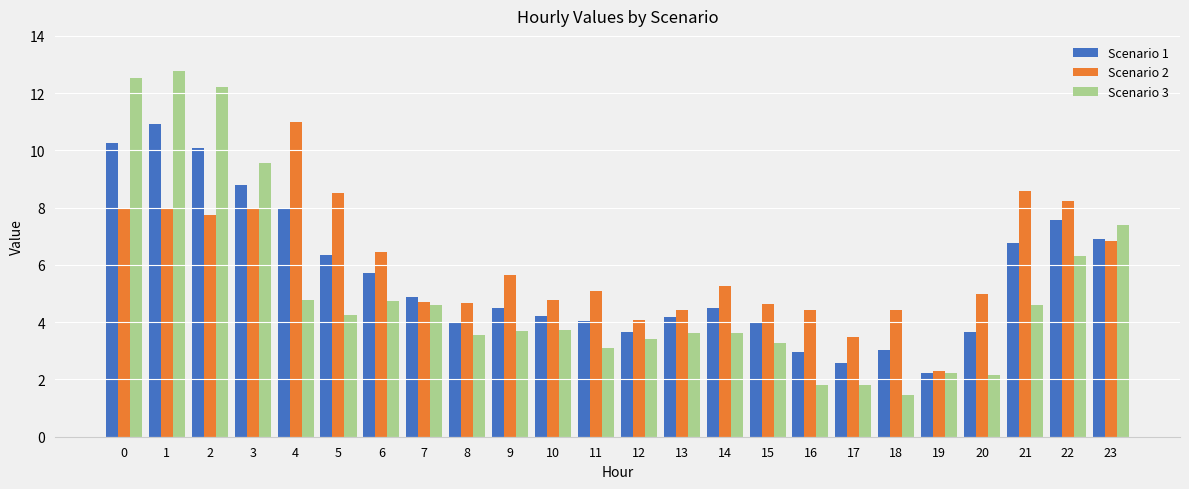

At how many categories does at least one series exceed 10?

4